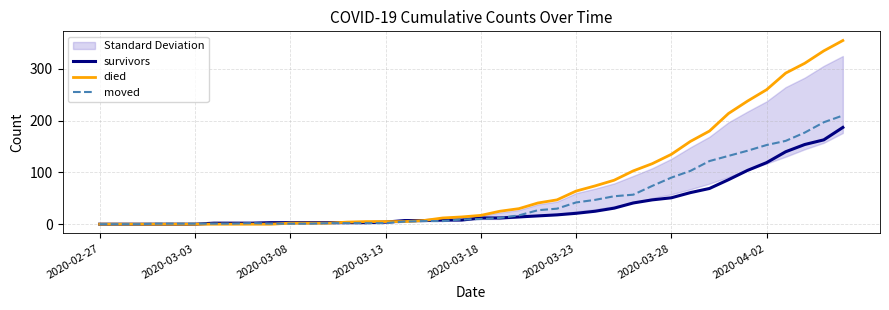

Where does the moved series first go above 10?

21